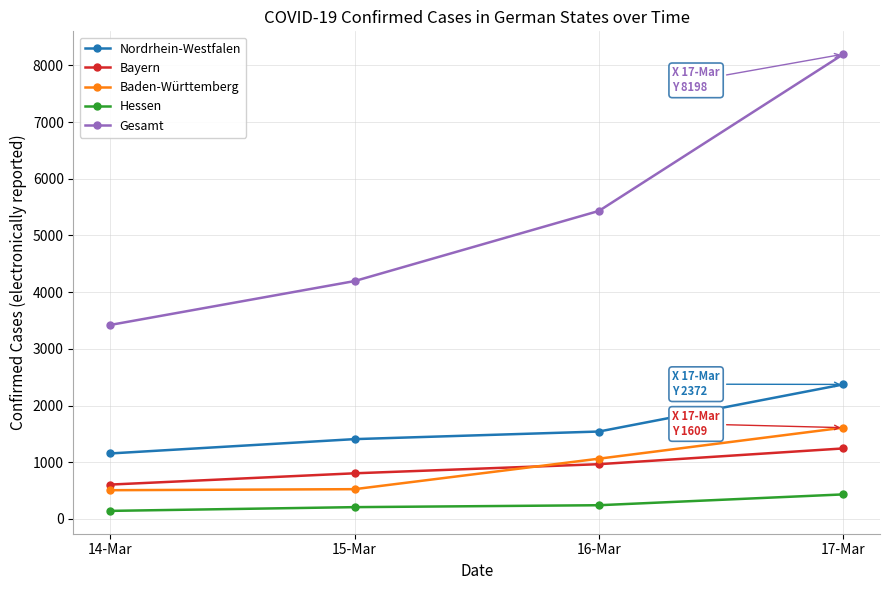

Count the number of data series in this chart.

5